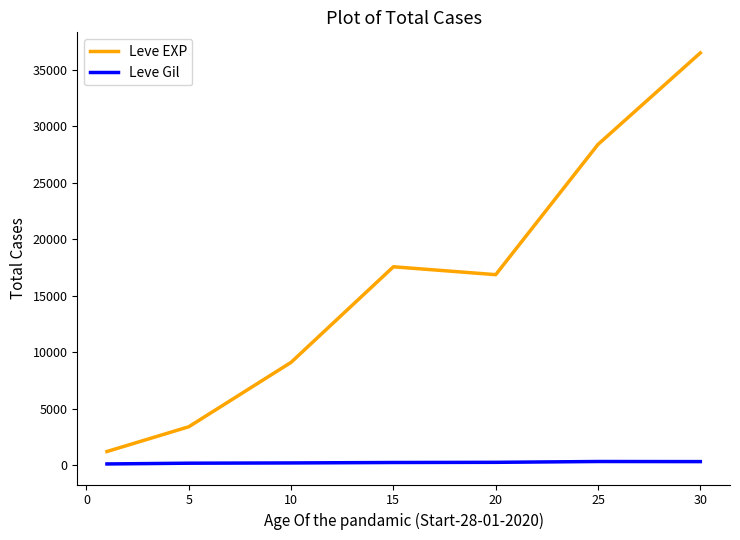

Rank the series by their maximum value, from highest to lowest.

Leve EXP, Leve Gil